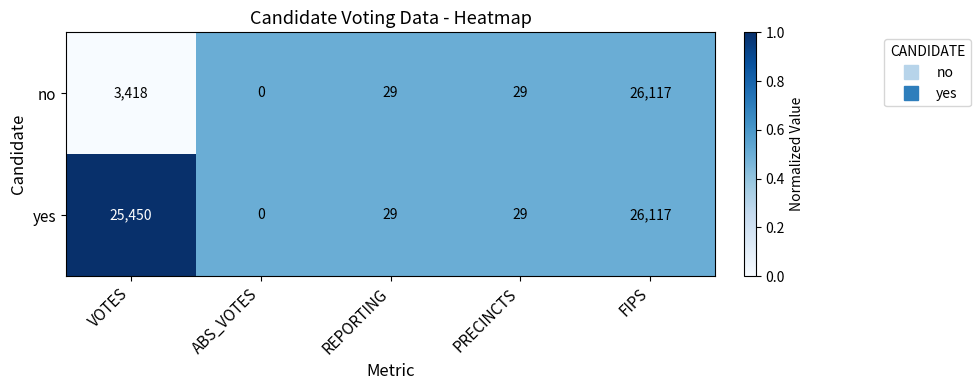

Is it true that yes equals 45 at PRECINCTS?

False